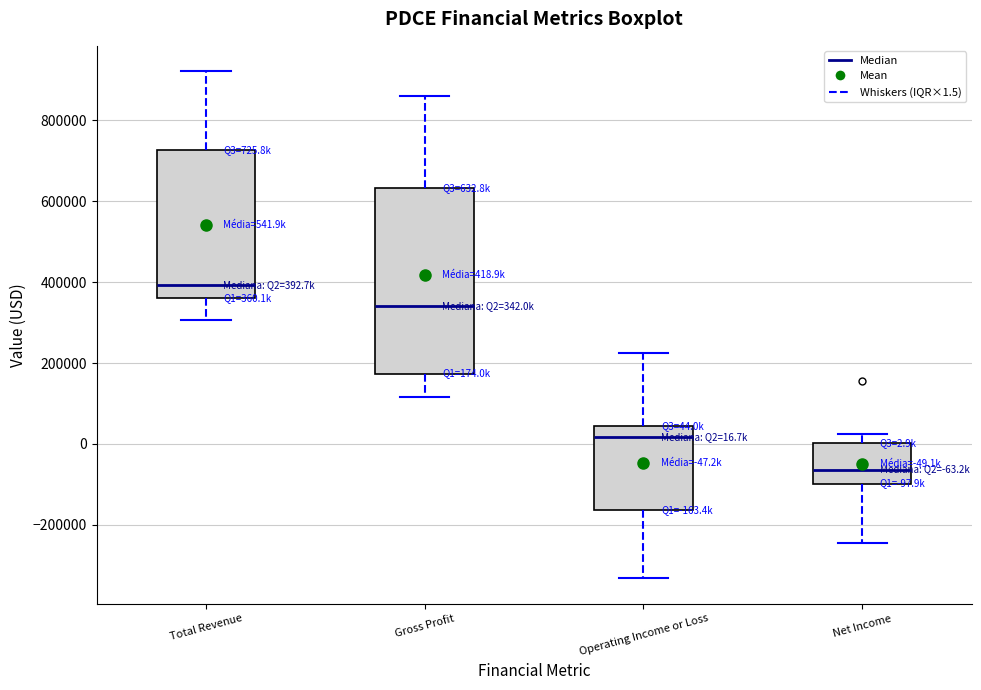

Comparing the boxes themselves (not the whiskers), which one is the tallest?

Gross Profit